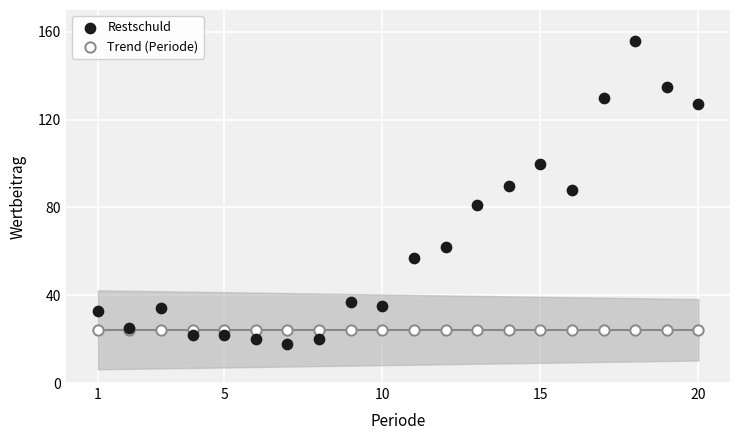

Which series reaches the maximum Y coordinate?

Restschuld